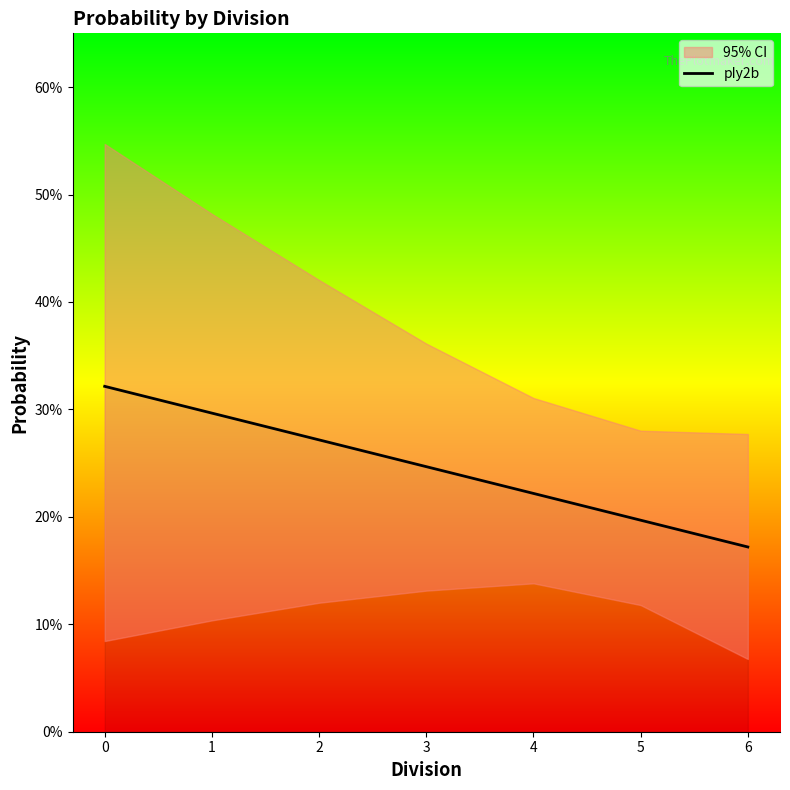

What is the value of the 5th point from the left?

0.2